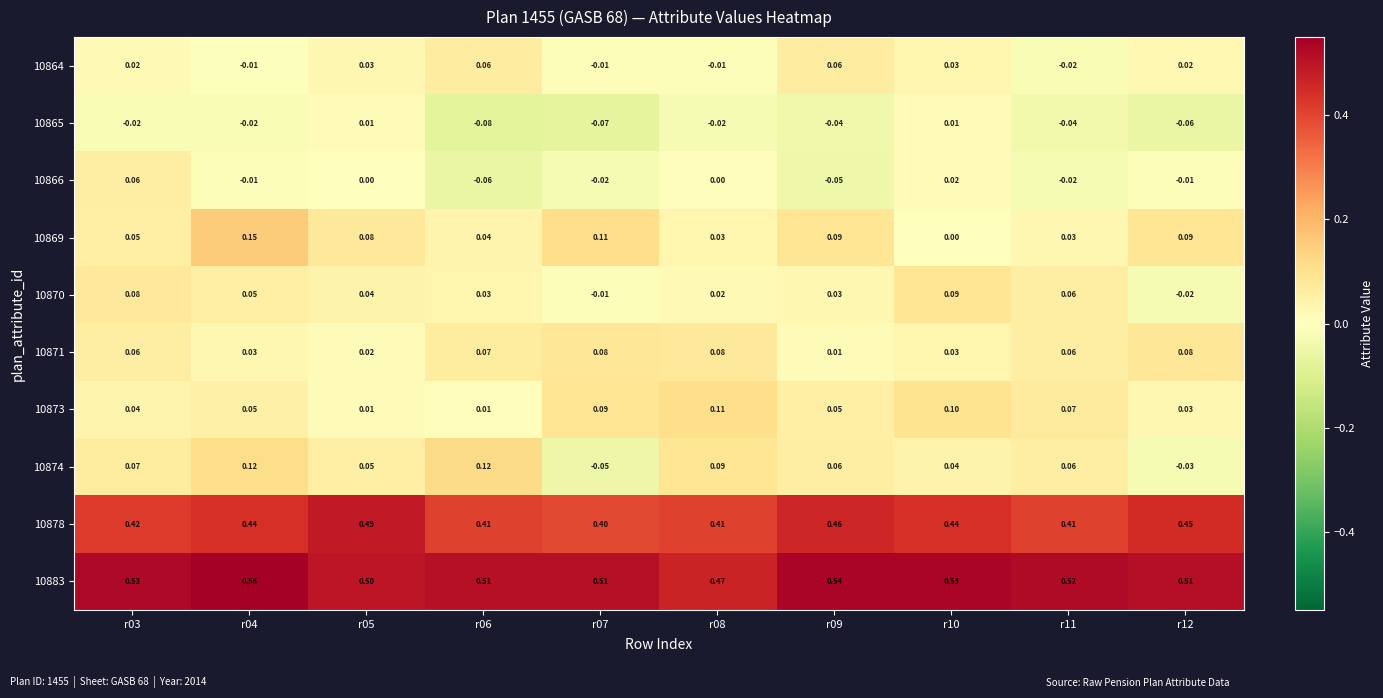

Is the value of 10878 at r09 greater than the value of 10869 at r12?

Yes